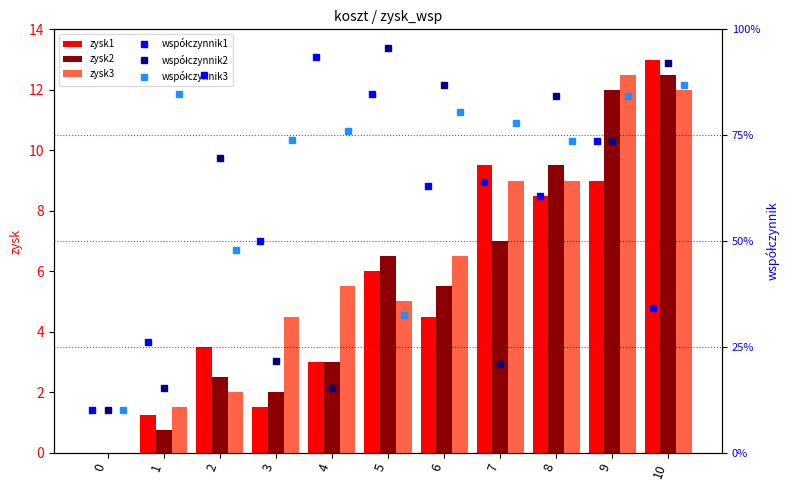

The value of zysk2 at 3 is 2.0. True or false?

True